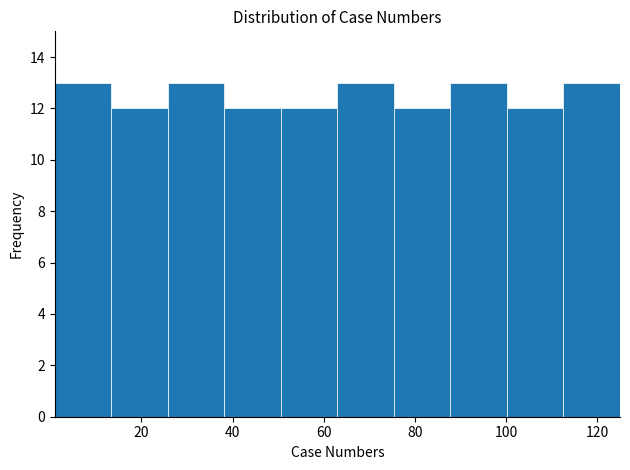

Reading left to right, transcribe this chart: for each bar, give the range it covers on the x-axis and its height. Neither the bar edges nor the heights are printed on the chart, so give them approximately, as read against the axes.

1.0 to 13.4: 13
13.4 to 25.8: 12
25.8 to 38.2: 13
38.2 to 50.6: 12
50.6 to 63.0: 12
63.0 to 75.4: 13
75.4 to 87.8: 12
87.8 to 100.2: 13
100.2 to 112.6: 12
112.6 to 125.0: 13